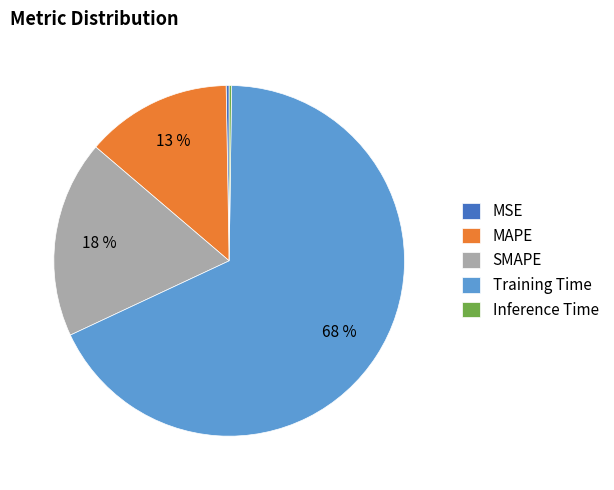

Combined, do Training Time and MAPE account for over 50%?

Yes